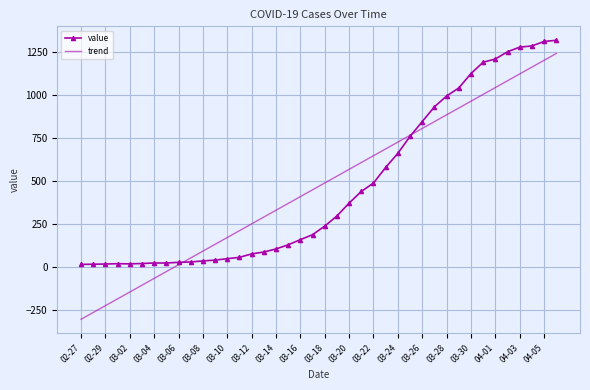

Which series has the widest spread of values?

trend